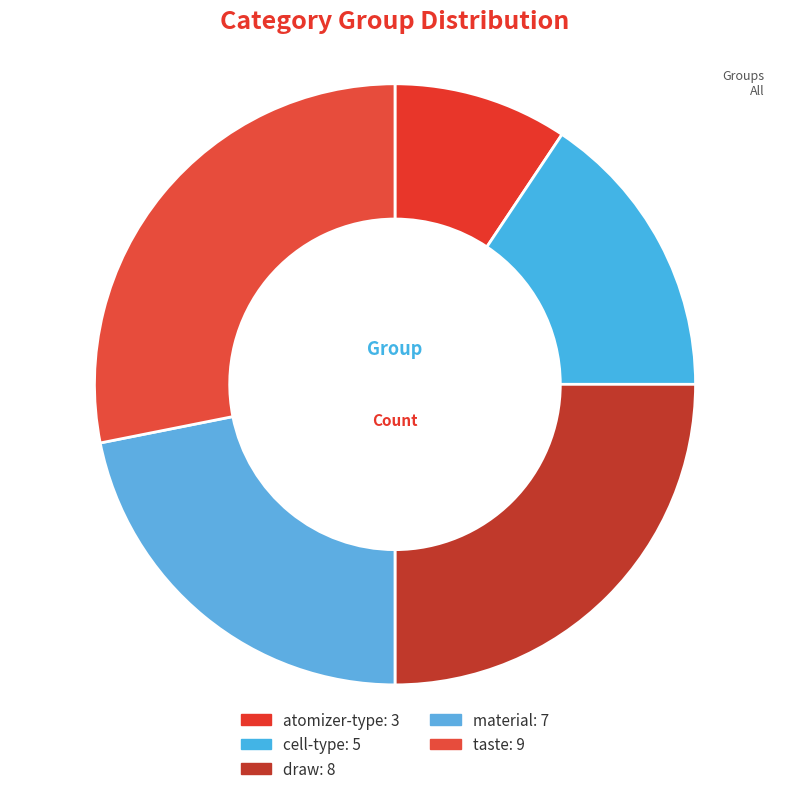

True or false: cell-type accounts for 16% of the total.

True